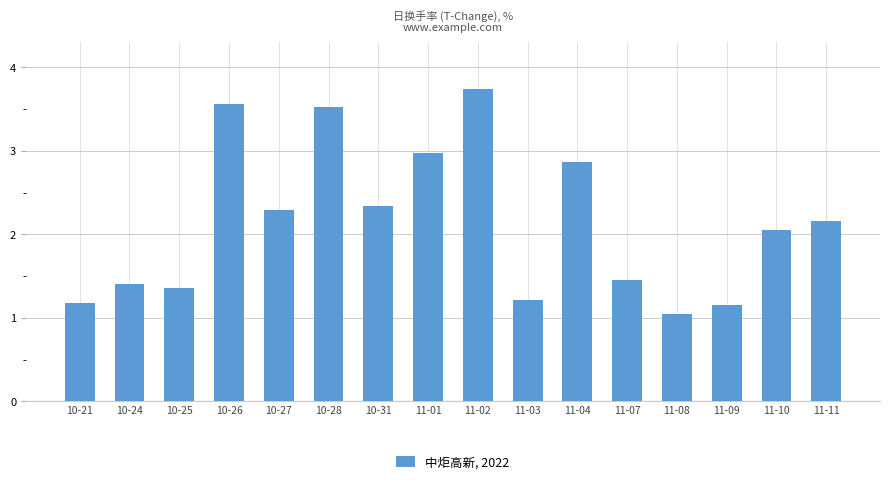

The chart shows a value of 3.6 at 10-26. True or false?

True